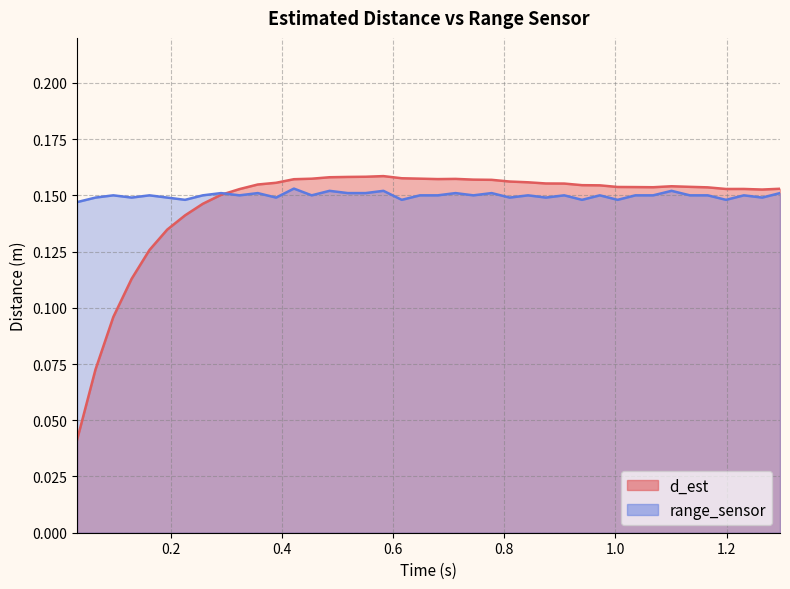

True or false: range_sensor and d_est cross at least once.

True